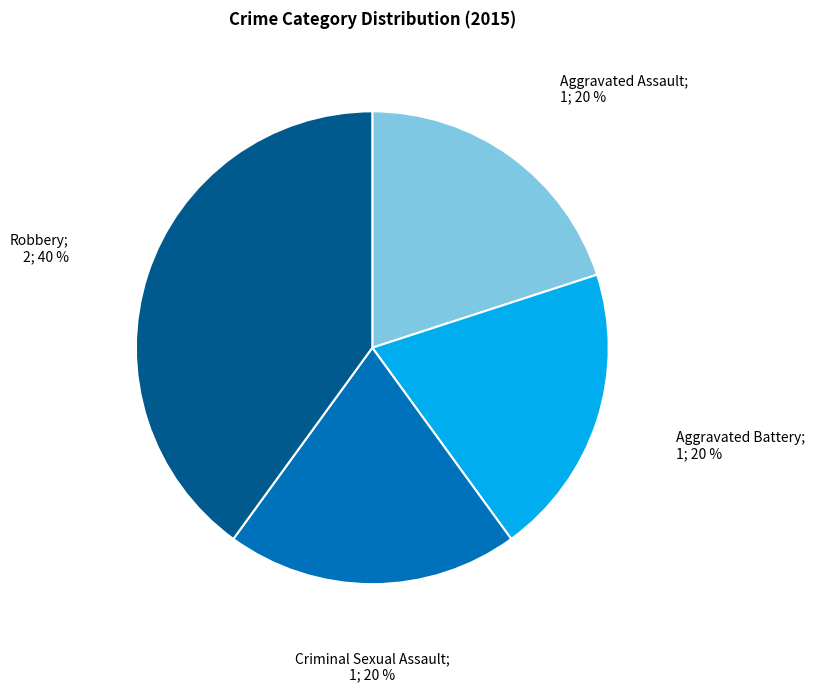

To the nearest percent, what is the difference between the largest and smallest slice percentages?

20%